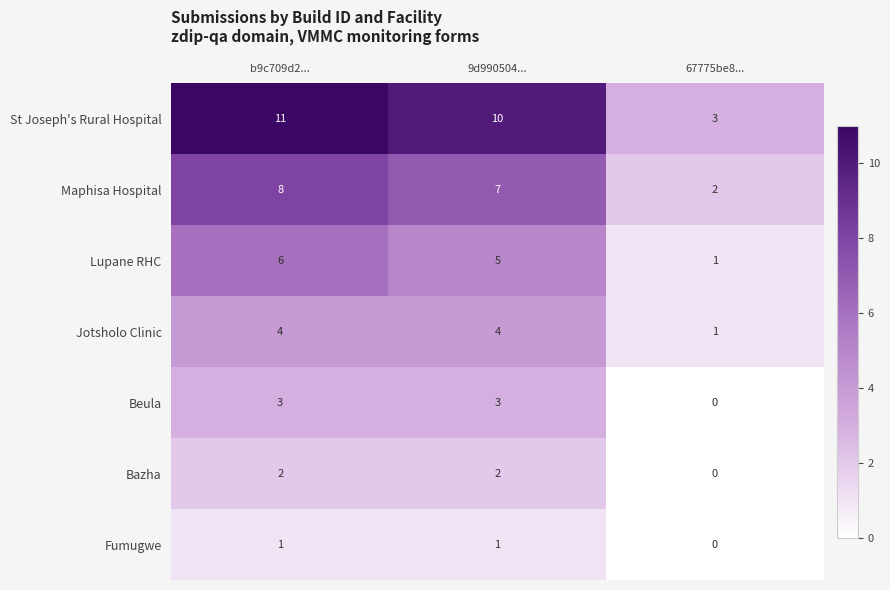

Which series changed the most between 9d990504... and 67775be8...?

St Joseph's Rural Hospital